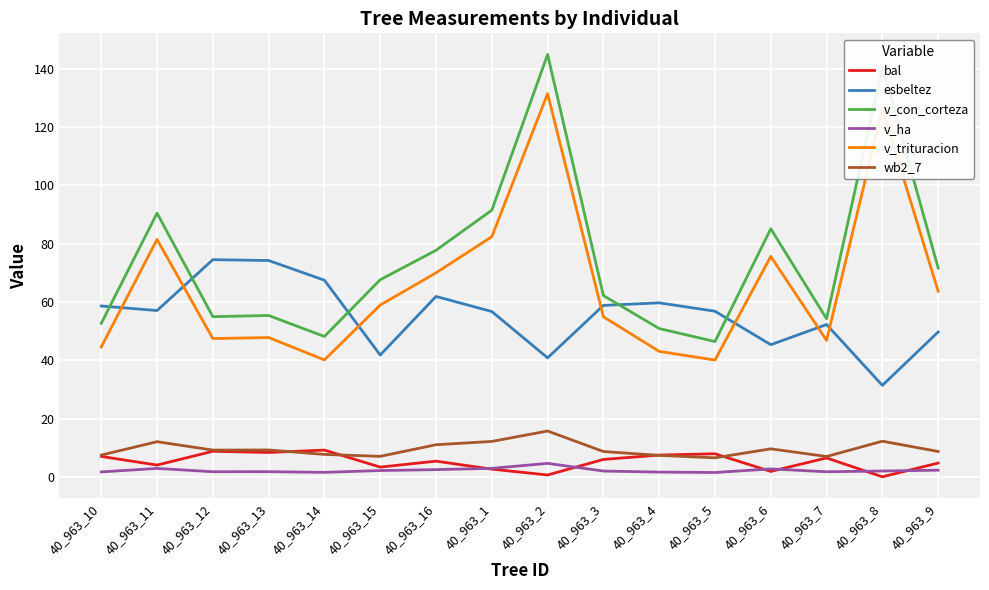

What is the difference between the second highest and second lowest values in the v_ha series?

1.4